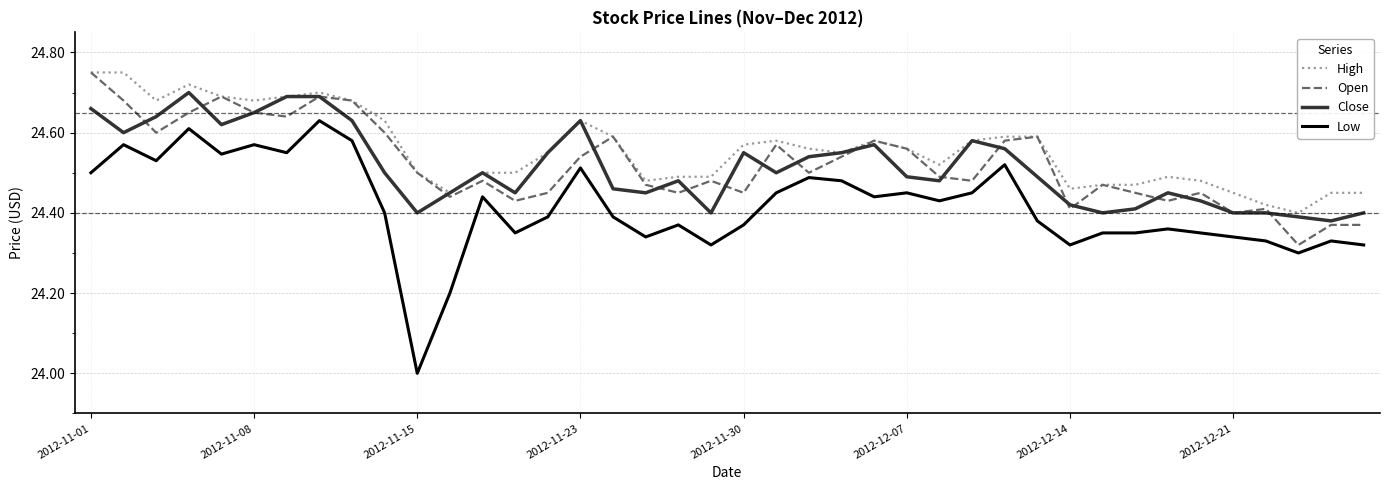

Which series has the largest range (max minus min)?

Low